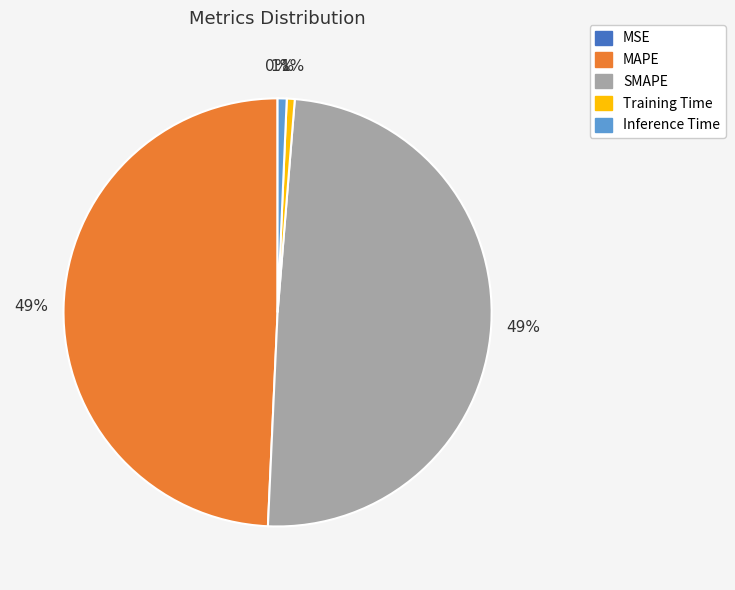

Between Training Time and MAPE, which is larger?

MAPE